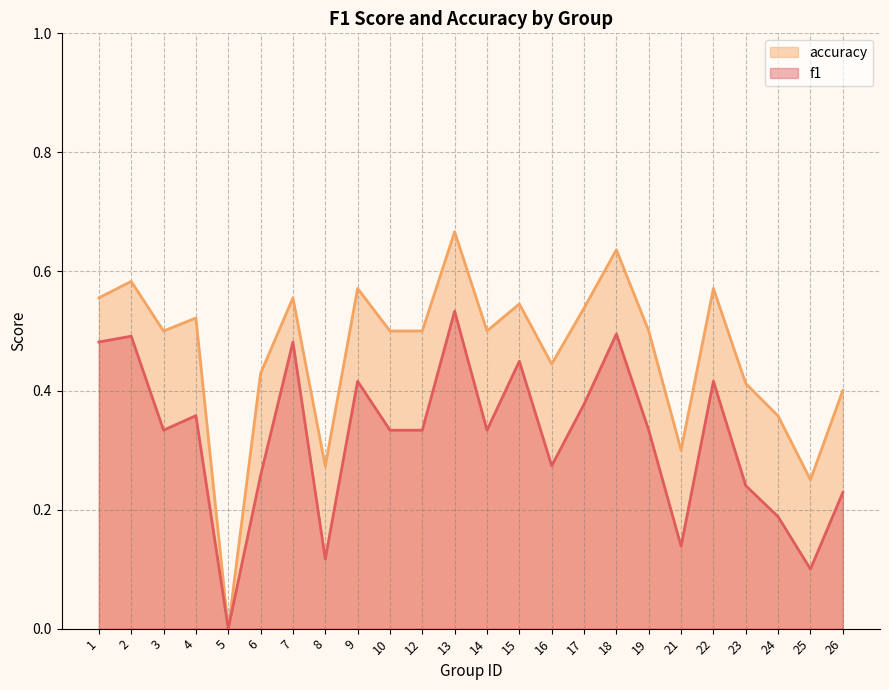

Rank the categories by f1 value from highest to lowest.

13, 18, 2, 1, 7, 15, 9, 22, 17, 4, 3, 10, 12, 14, 19, 16, 6, 23, 26, 24, 21, 8, 25, 5